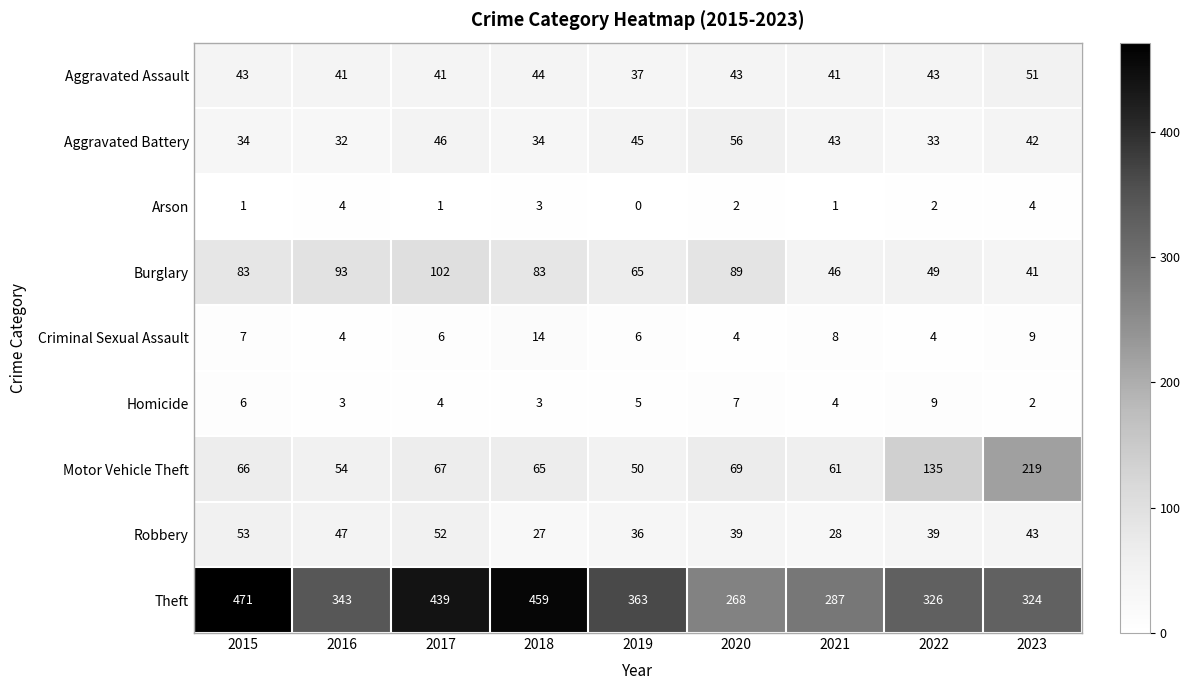

How many distinct data groups are displayed?

9